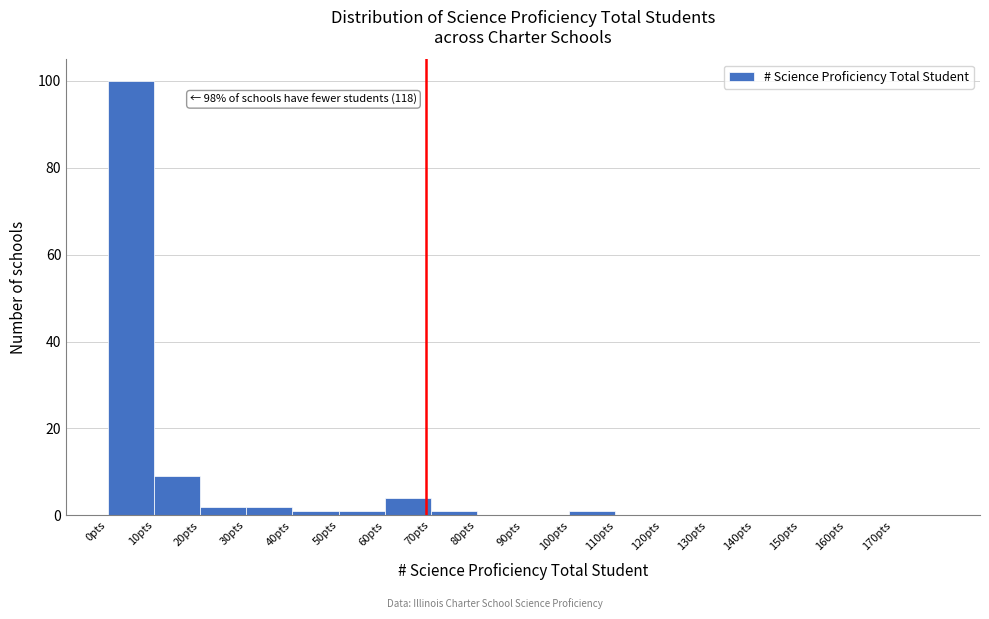

Which range on the x-axis has the tallest bar?

0 to 10